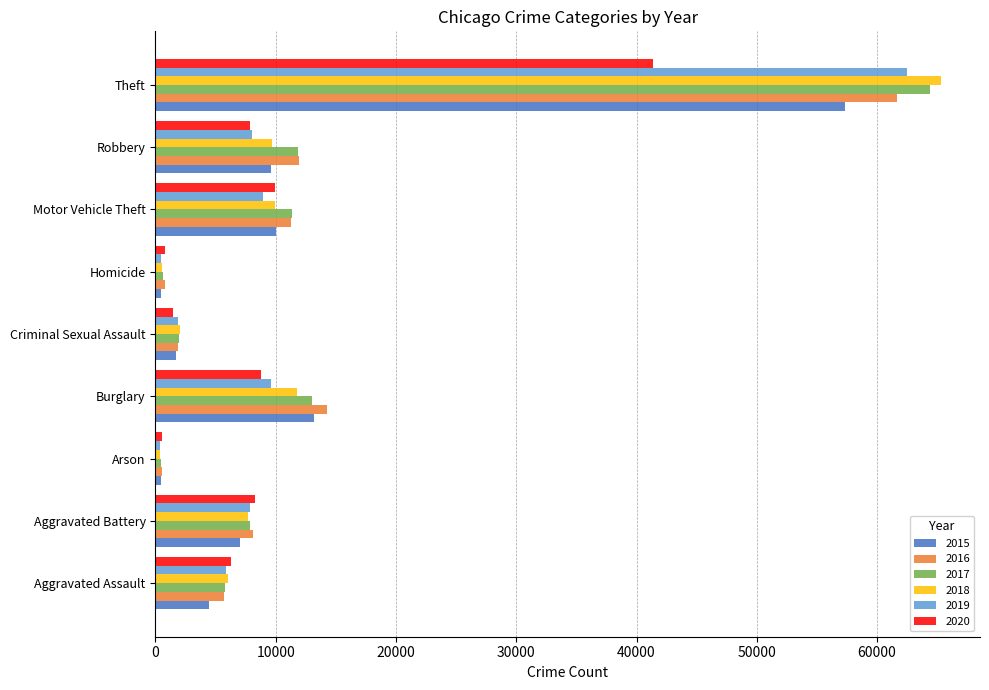

What is the difference between the 2017 values at Homicide and Motor Vehicle Theft?

10708